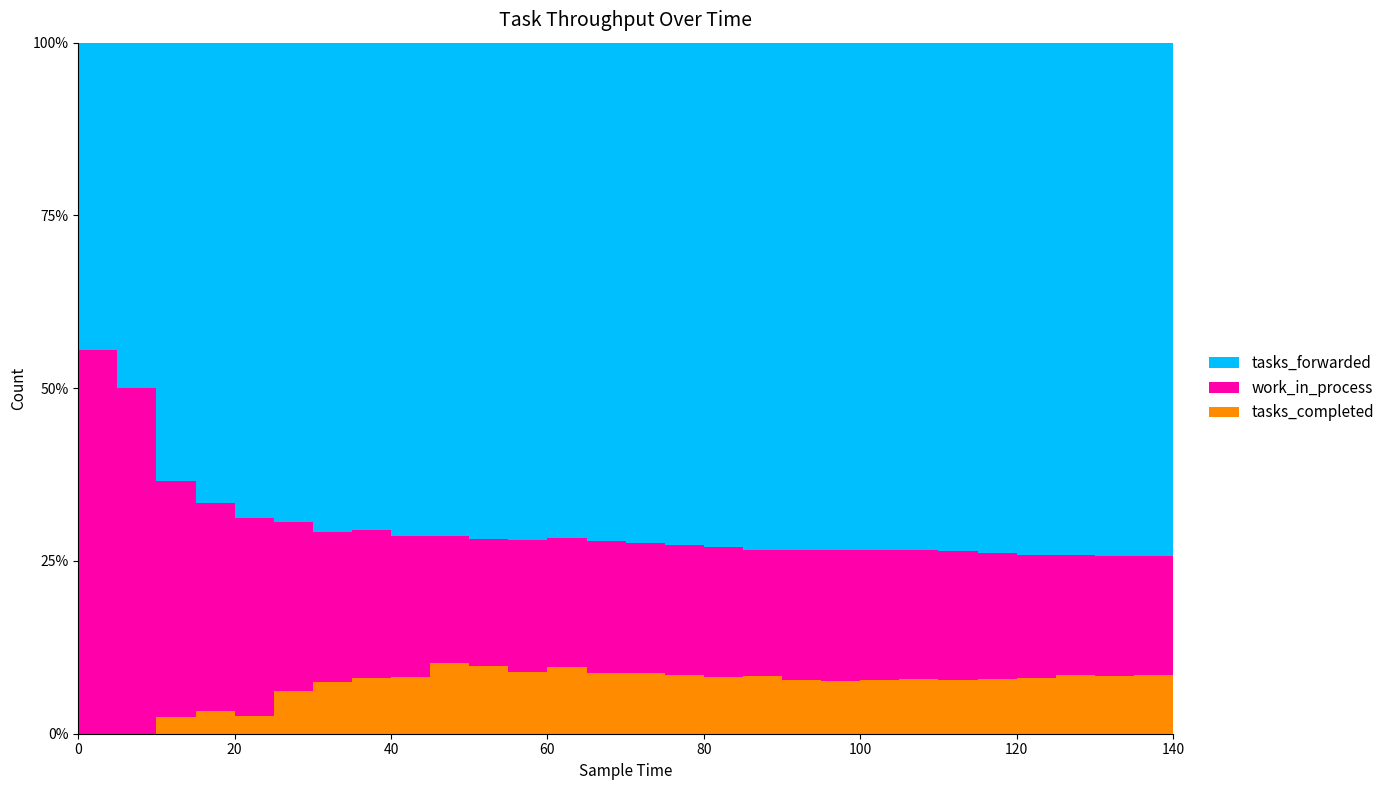

Reading right to left, list all the values displayed in this chart.

tasks_forwarded: 404	390	372	358	338	319	304	291	277	262	248	229	213	197	181	164	154	140	125	112	96	85	68	55	40	26	10	4	0
work_in_process: 94	91	87	86	84	81	77	74	71	67	62	59	55	51	48	43	41	36	32	32	29	26	24	23	18	14	10	5	1
tasks_completed: 46	44	43	39	36	34	33	31	29	28	28	26	25	24	22	22	19	19	18	13	11	9	6	2	2	1	0	0	0